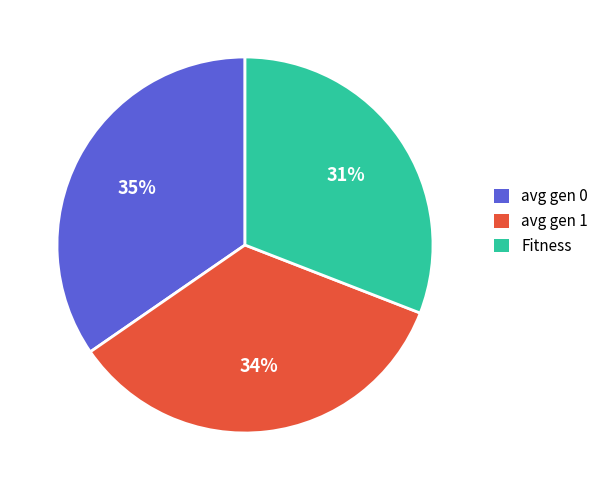

True or false: Fitness accounts for 31% of the total.

True